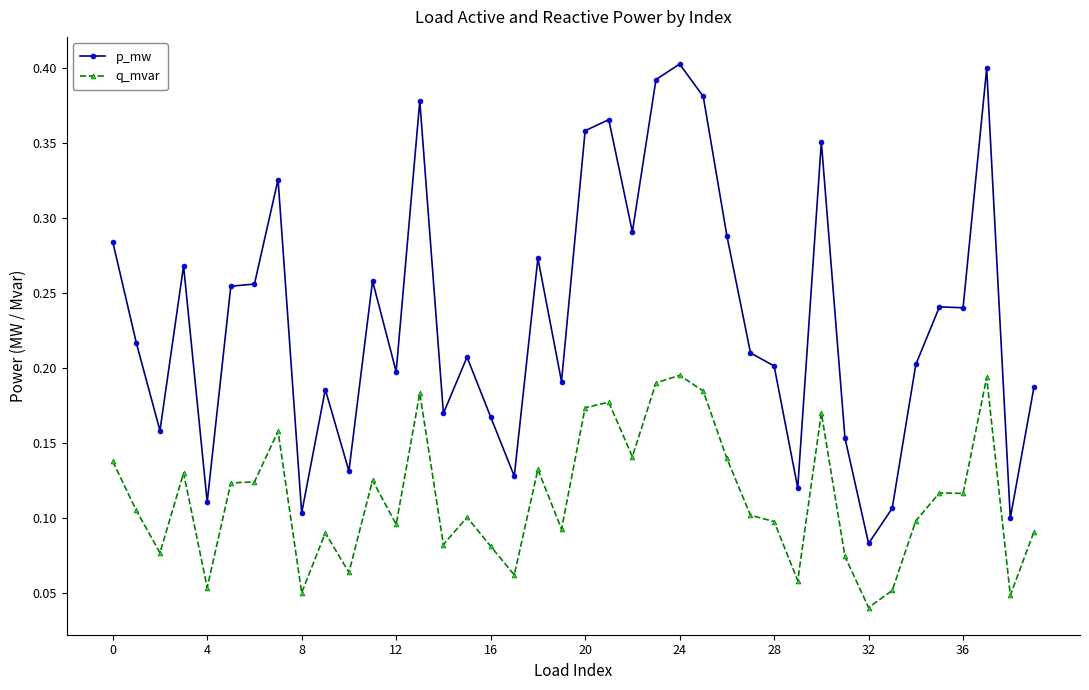

Rank the series by their maximum value, from lowest to highest.

q_mvar, p_mw